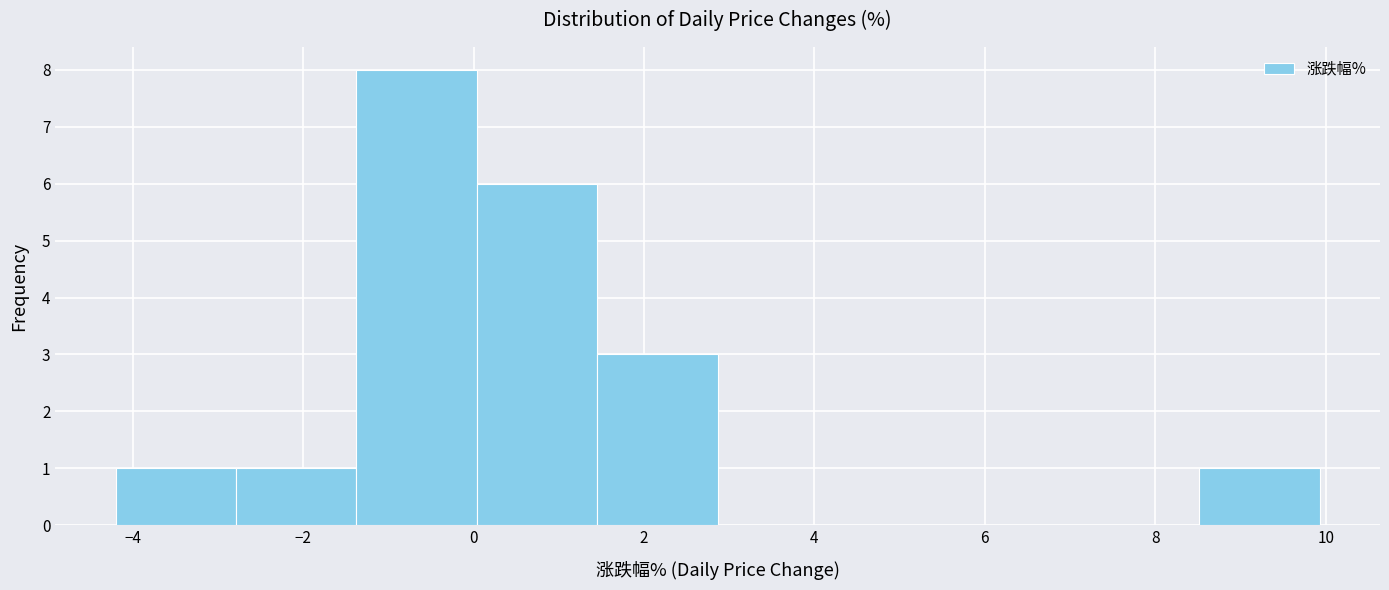

How tall is the bar that spans -2.8 to -1.4 on the x-axis? Neither the bar edges nor the heights are printed on the chart, so give them approximately, as read against the axes.

1